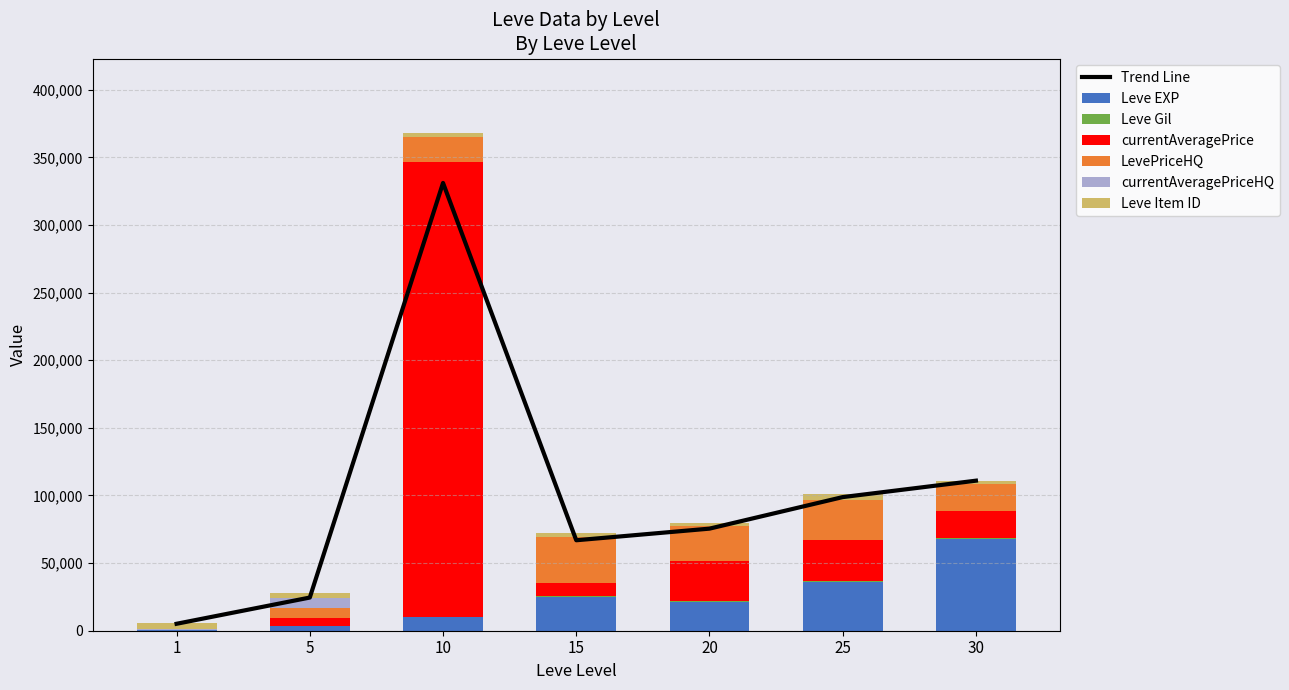

At how many categories does at least one series exceed 80375?

1